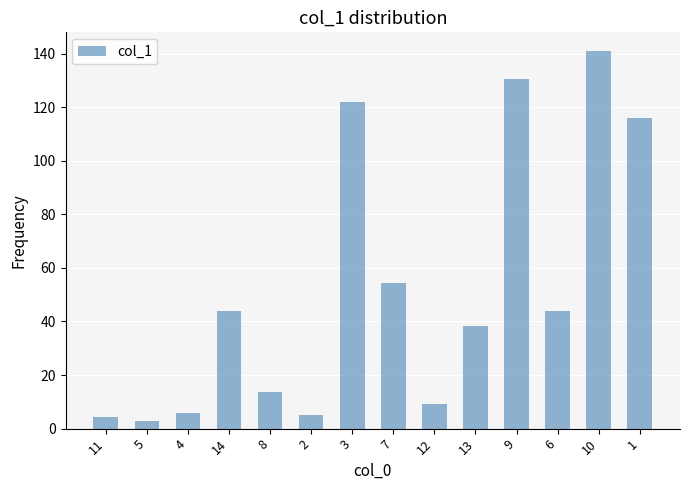

How many bars are there in total?

14